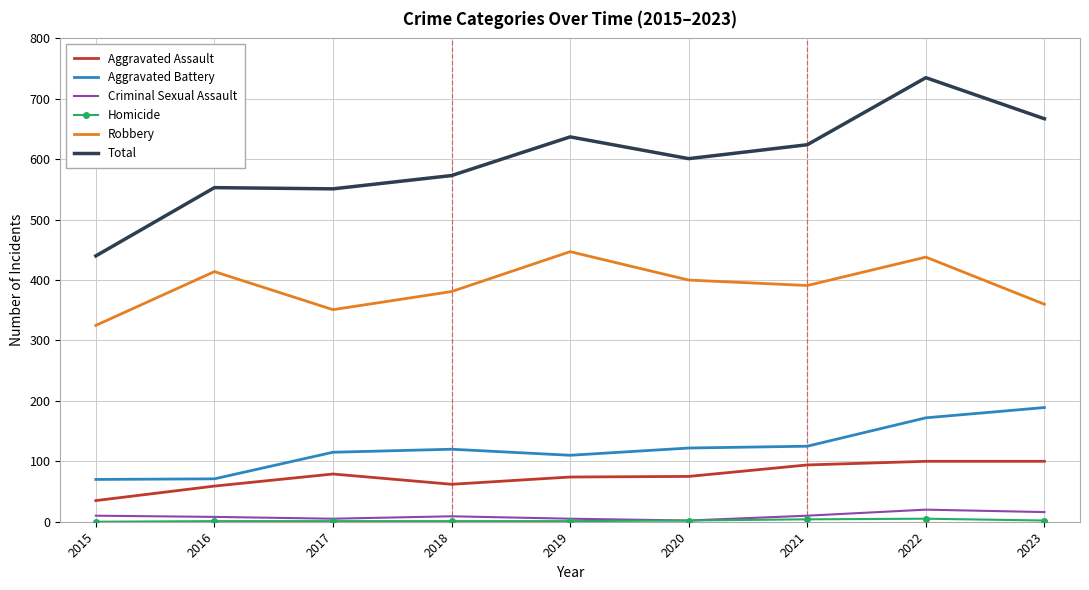

At which category is the sum across all series the highest?

2022